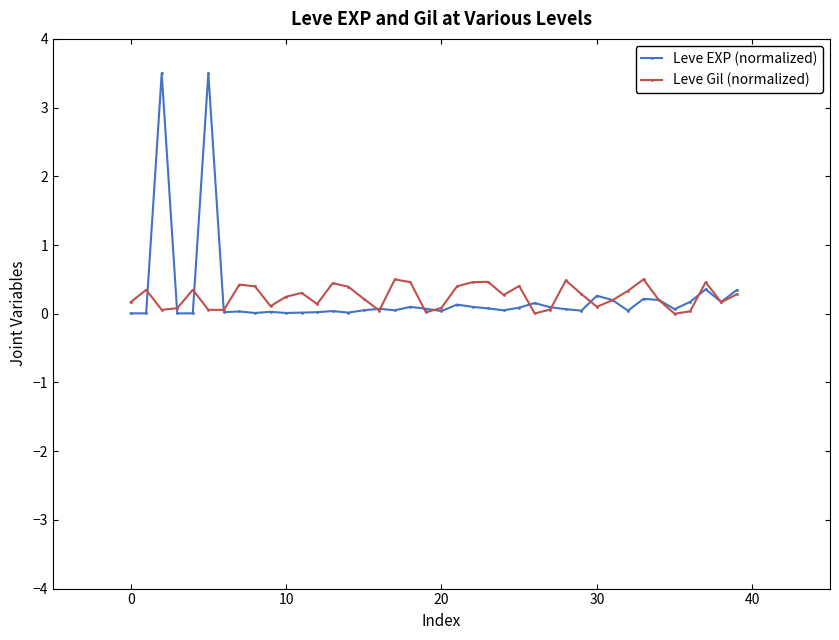

What is the value of the Leve EXP (normalized) point at the 6th from the left?

3.5